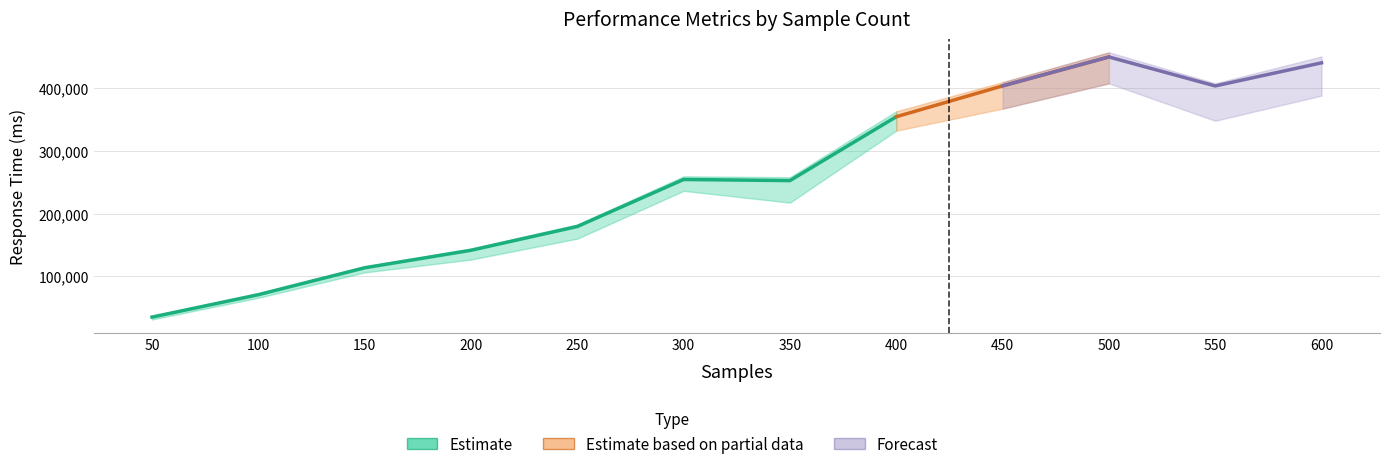

The value of Average at 450 is 684138. True or false?

False